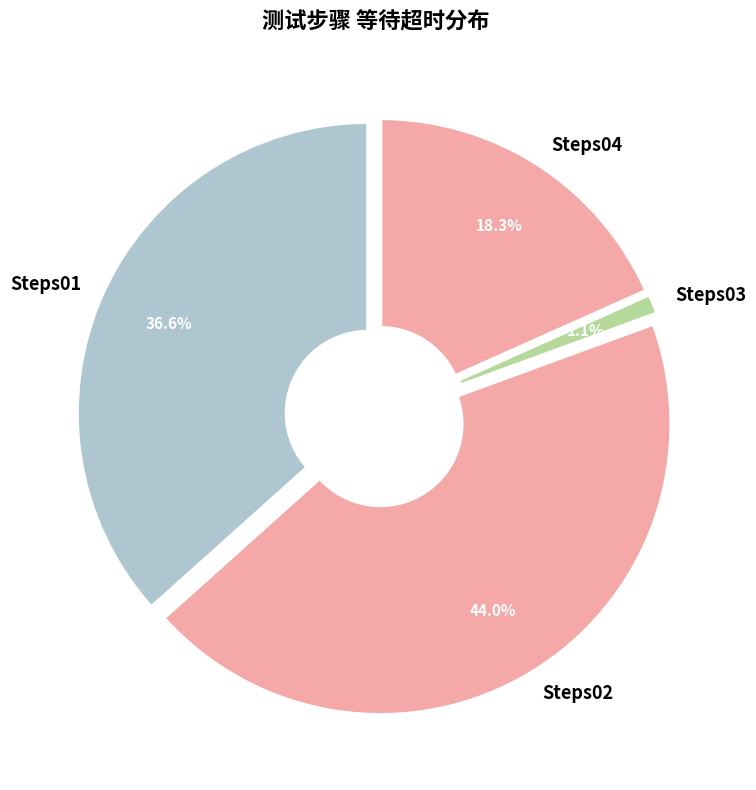

Rank the categories by value from highest to lowest.

Steps02, Steps01, Steps04, Steps03